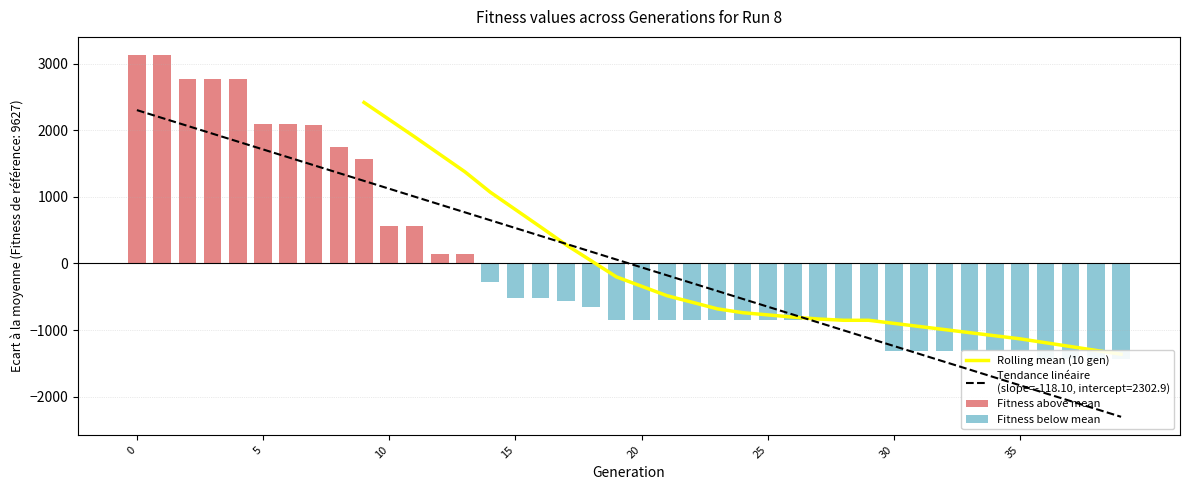

List the labels in order of value, largest first.

0, 1, 2, 3, 4, 5, 6, 7, 8, 9, 10, 11, 12, 13, 14, 15, 16, 17, 18, 19, 20, 21, 22, 23, 24, 25, 26, 27, 28, 29, 30, 31, 32, 33, 34, 35, 36, 37, 38, 39